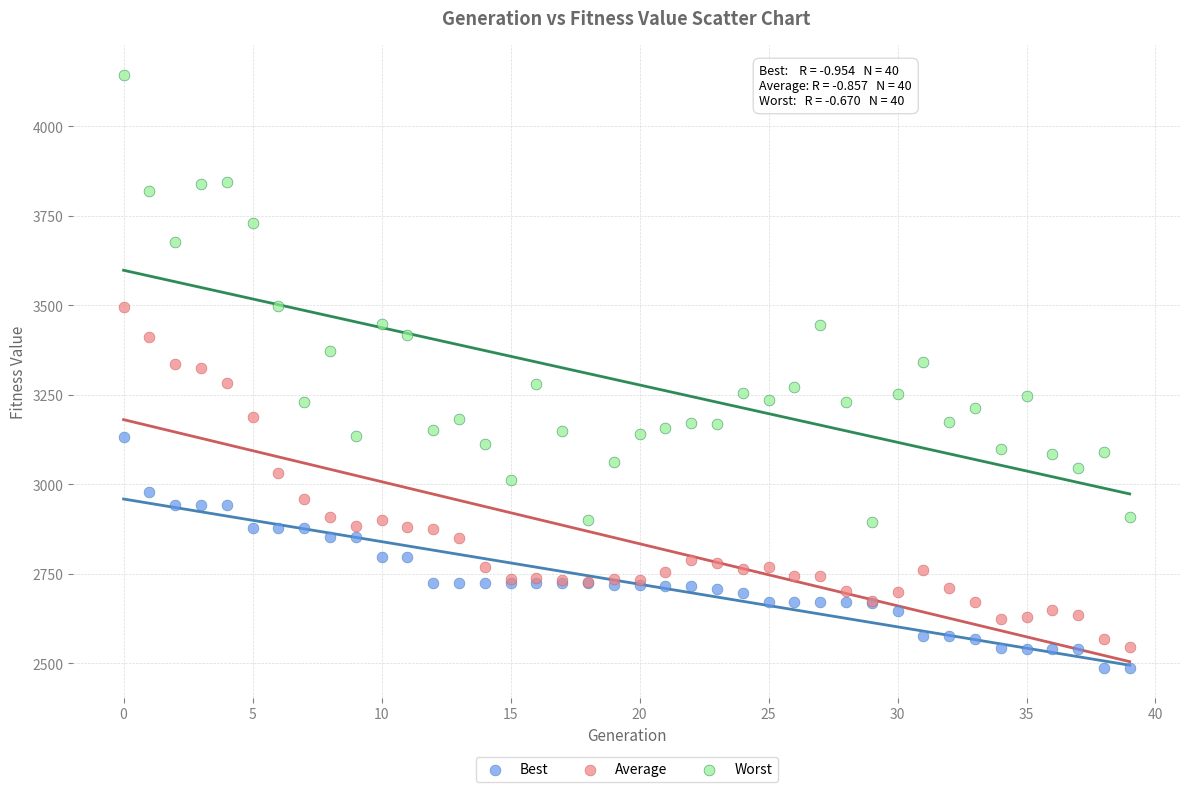

Which series reaches the maximum Y coordinate?

Worst